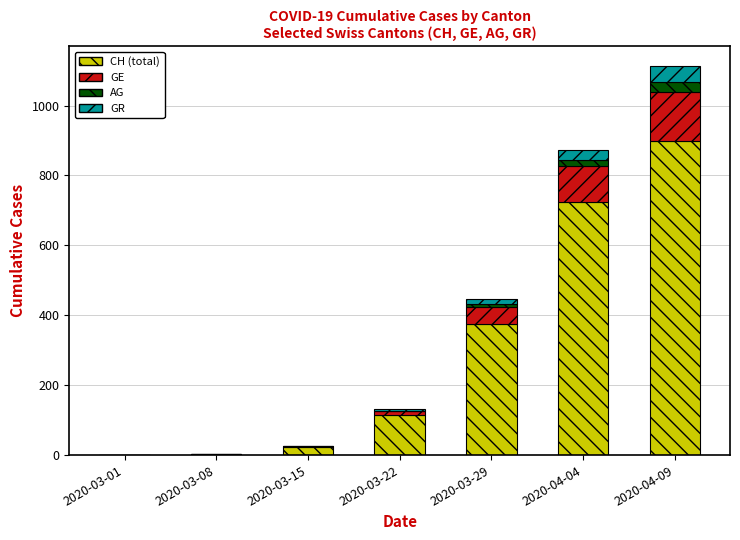

At which category is the sum across all series the highest?

2020-04-09